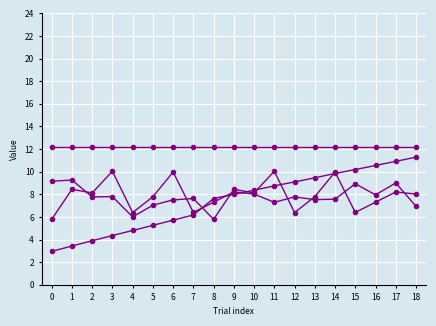

How many series are shown in this chart?

4